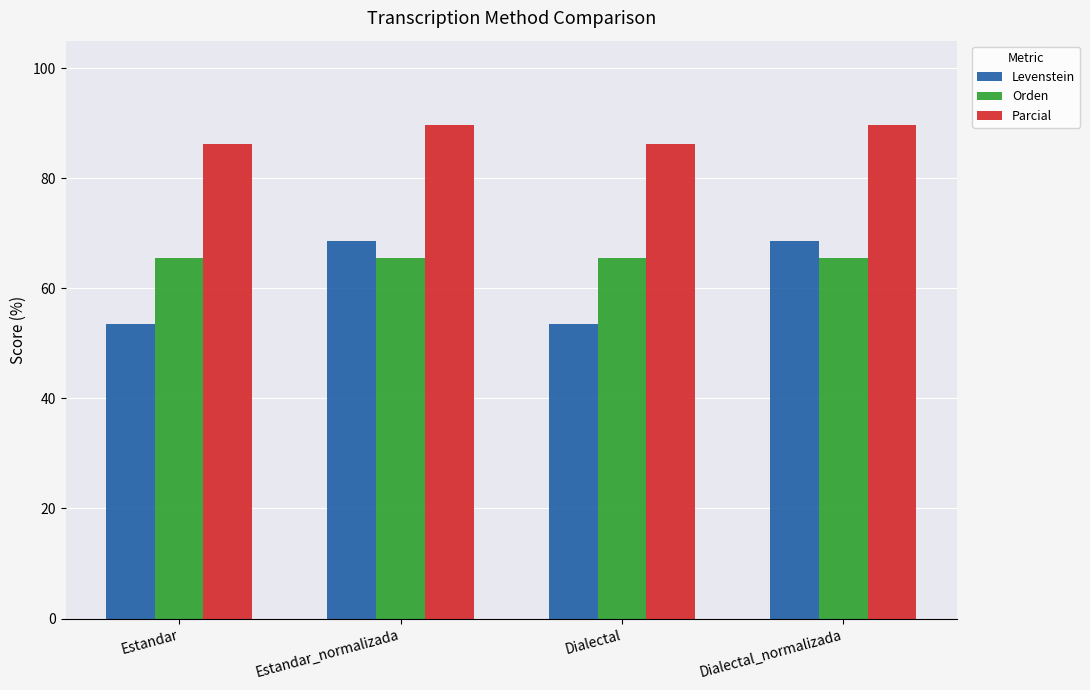

What is the spread (max minus min) of values at Estandar?

32.7